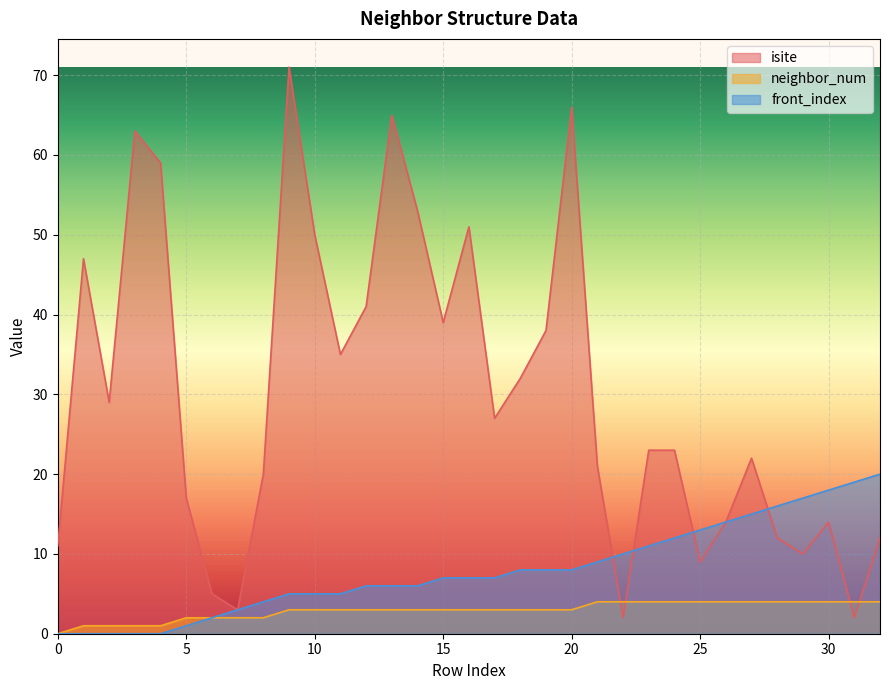

At which label is front_index closest to 10?

22